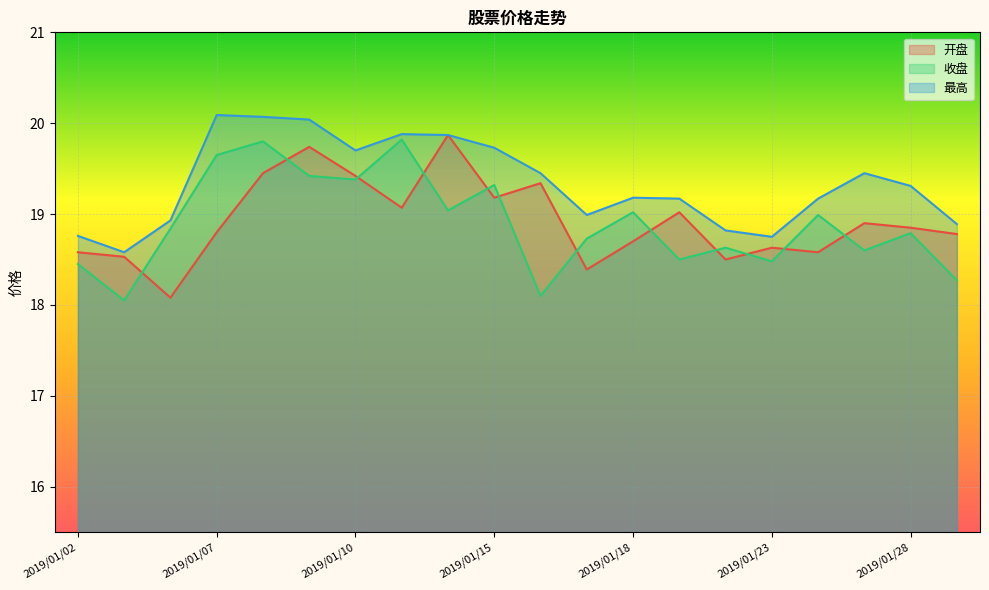

Which category has the highest value in the 收盘 series?

2019/01/11